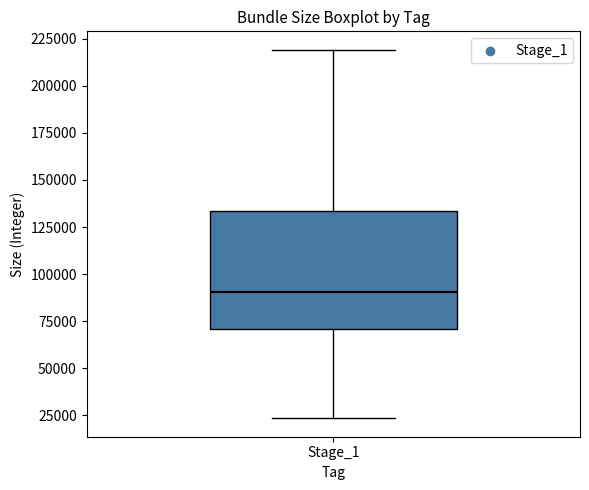

Where does the median line of the box for Stage_1 sit on the y-axis? The values are not printed on the chart, so give them approximately, as read against the axis.

90000